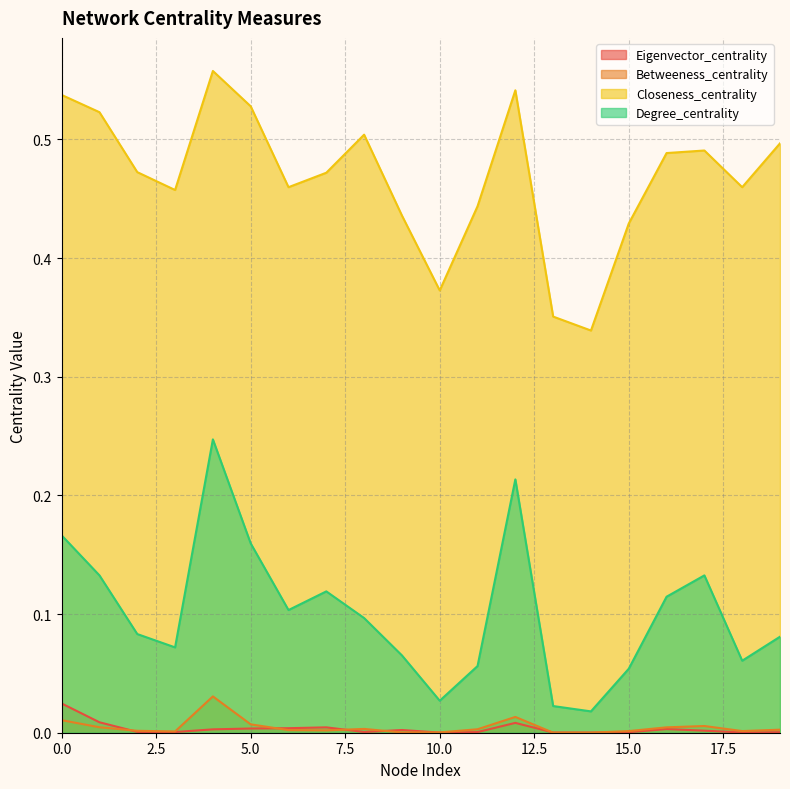

Count the number of categories in the chart.

20